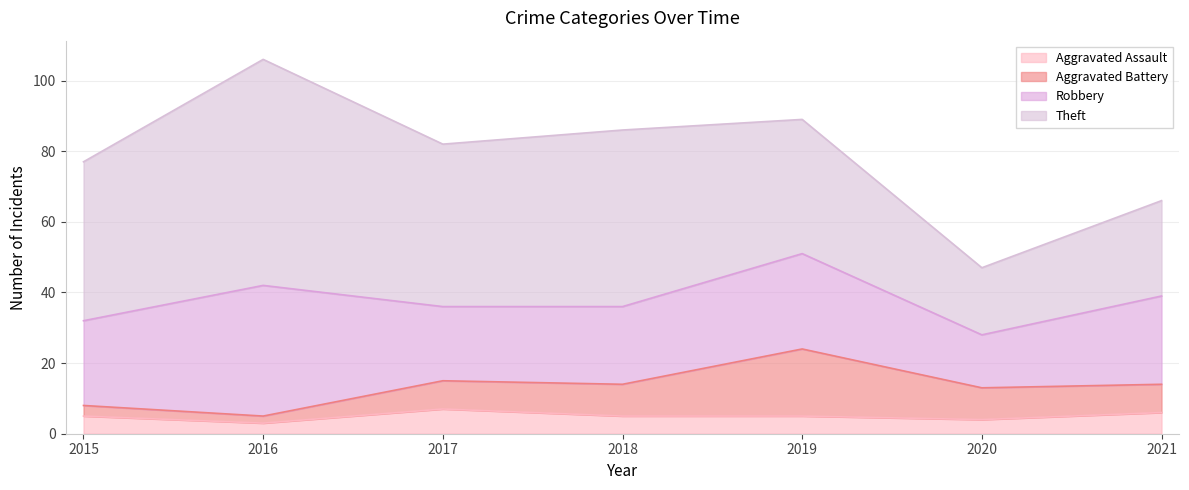

Count the number of data series in this chart.

4